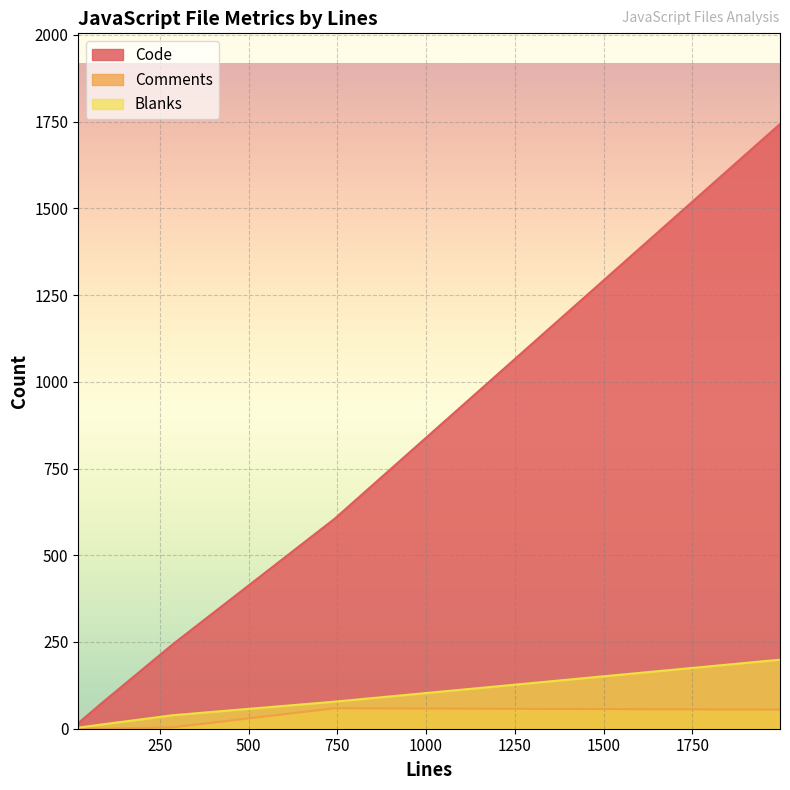

What is the average value of the Code series?

536